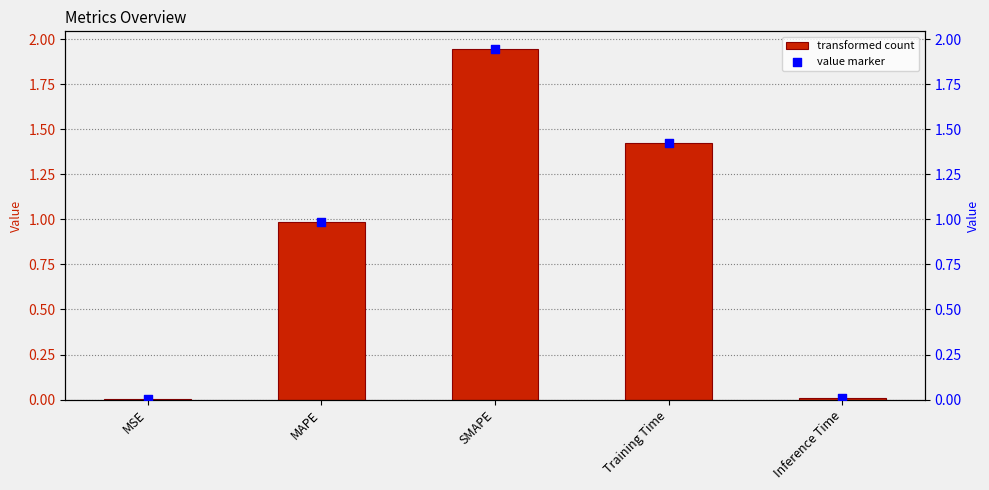

At which category is the sum across all series the highest?

SMAPE